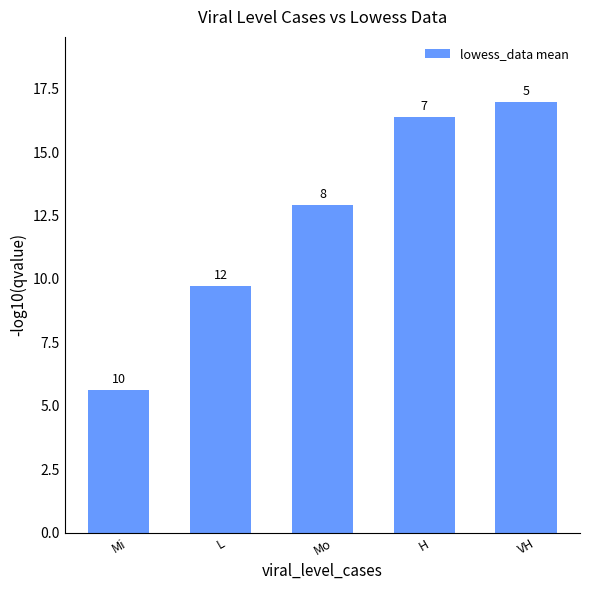

How many data points are above 12?

3